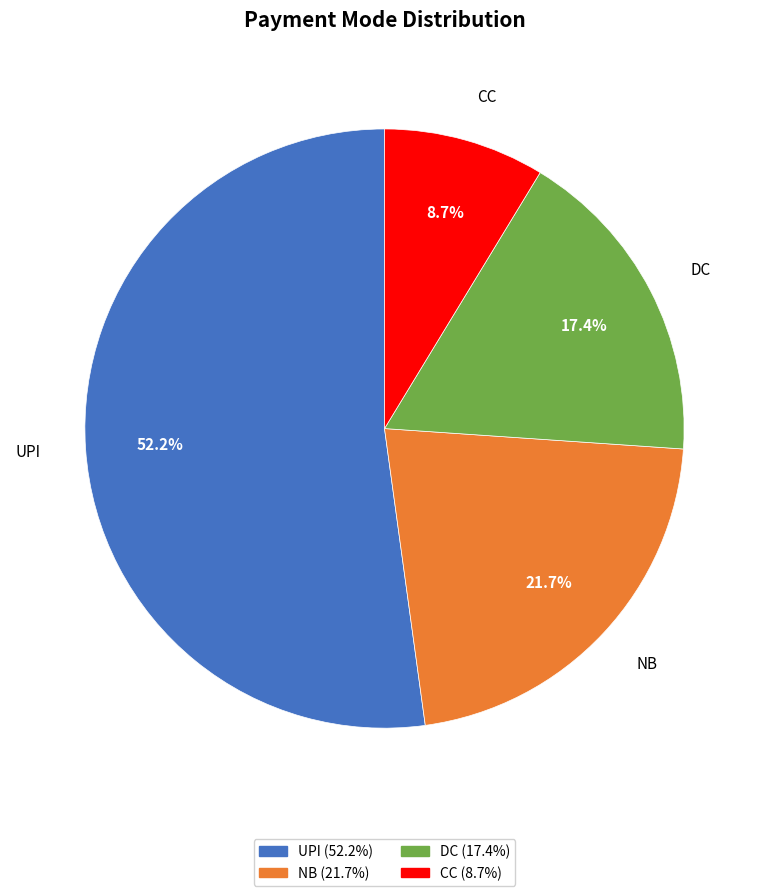

Which has a higher value, DC or CC?

DC